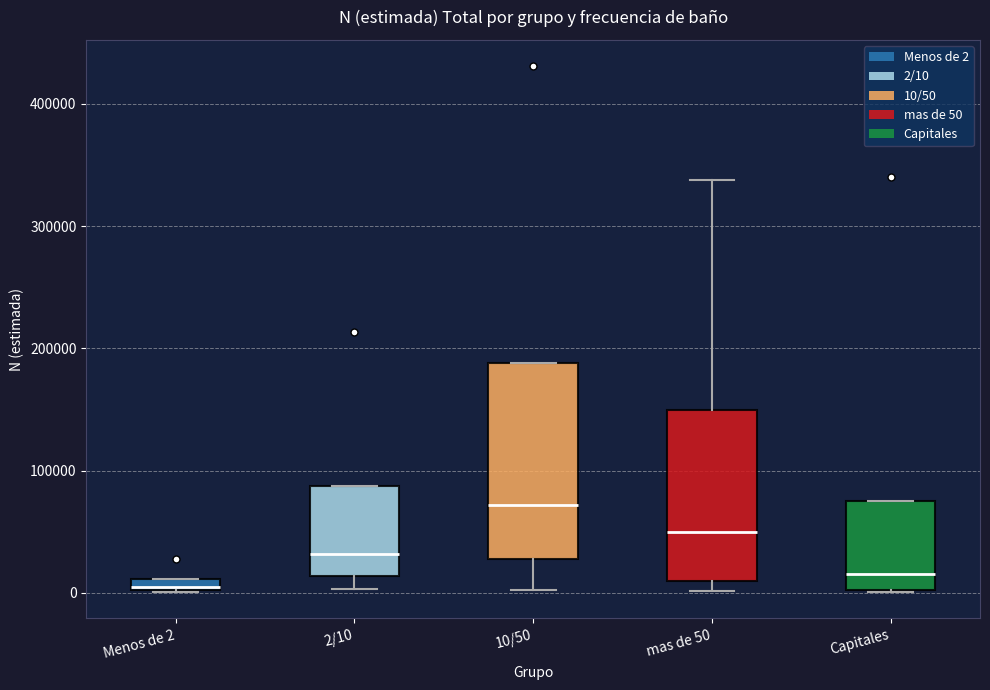

Comparing the boxes themselves (not the whiskers), which one is the tallest?

10/50